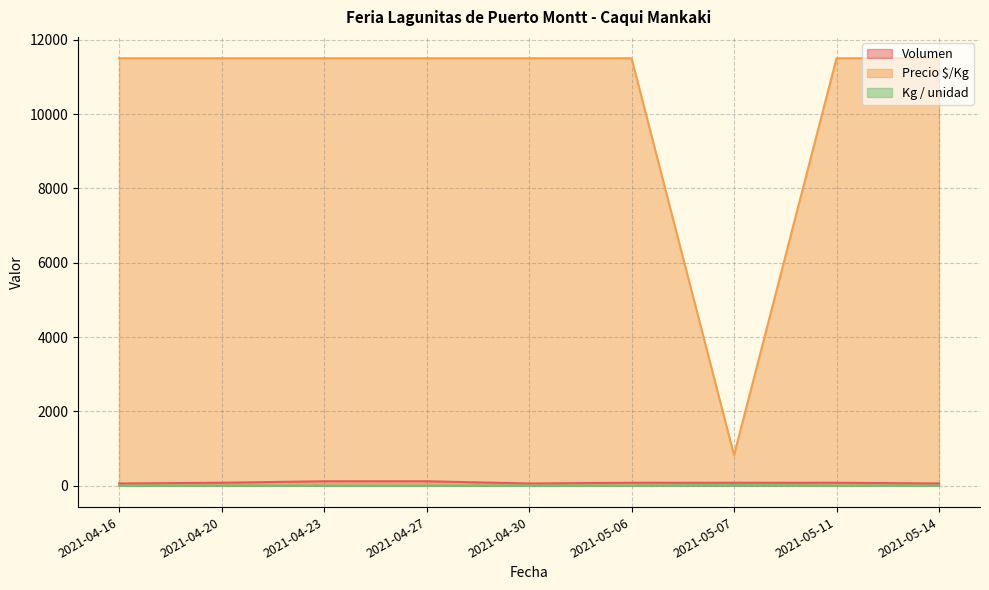

Reading right to left, extract all data points from this chart.

Volumen: 2021-05-14=60	2021-05-11=80	2021-05-07=80	2021-05-06=80	2021-04-30=60	2021-04-27=120	2021-04-23=120	2021-04-20=80	2021-04-16=60
Precio $/Kg: 2021-05-14=11500	2021-05-11=11500	2021-05-07=821	2021-05-06=11500	2021-04-30=11500	2021-04-27=11500	2021-04-23=11500	2021-04-20=11500	2021-04-16=11500
Kg / unidad: 2021-05-14=1	2021-05-11=1	2021-05-07=14	2021-05-06=1	2021-04-30=1	2021-04-27=1	2021-04-23=1	2021-04-20=1	2021-04-16=1